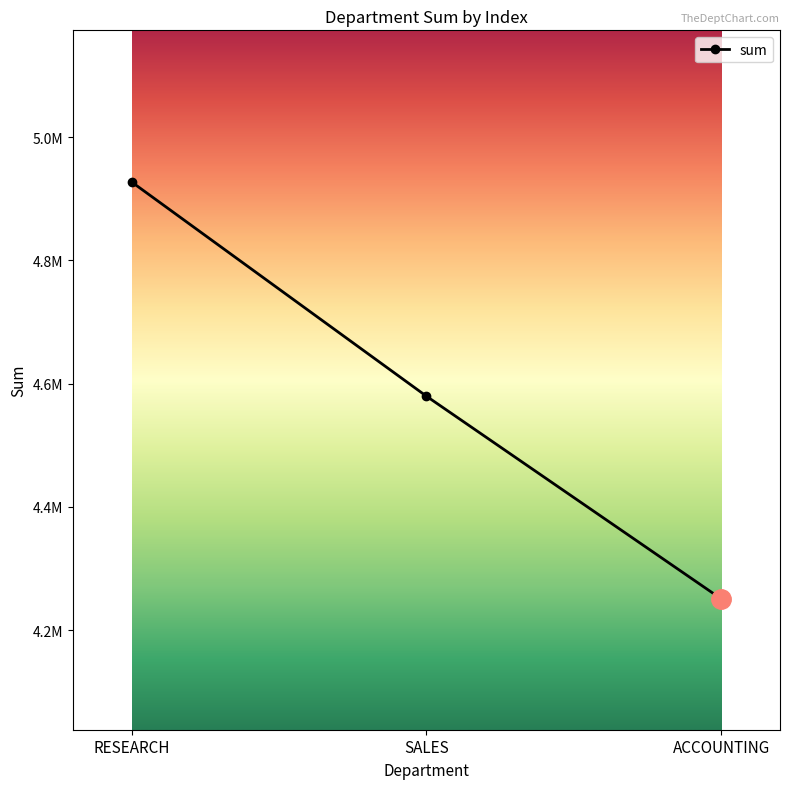

Rank the categories by value from highest to lowest.

RESEARCH, SALES, ACCOUNTING